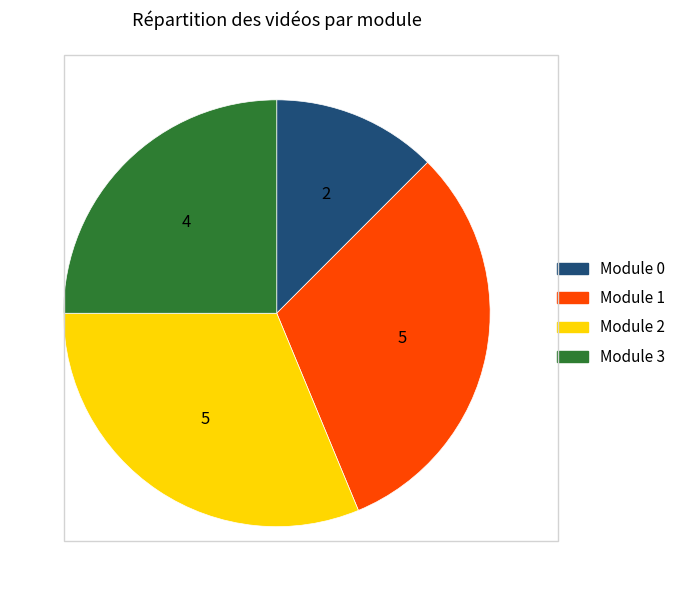

Combined, do Module 0 and Module 3 account for over 50%?

No